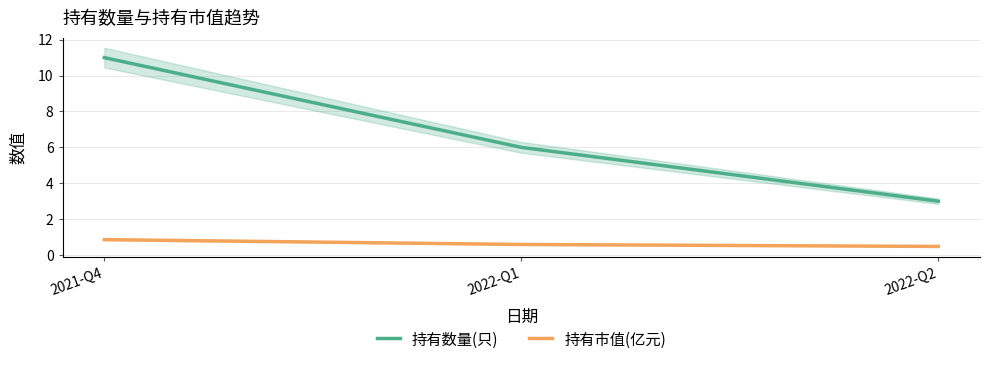

Is it true that 持有数量(只) equals 11.0 at 2021-Q4?

True